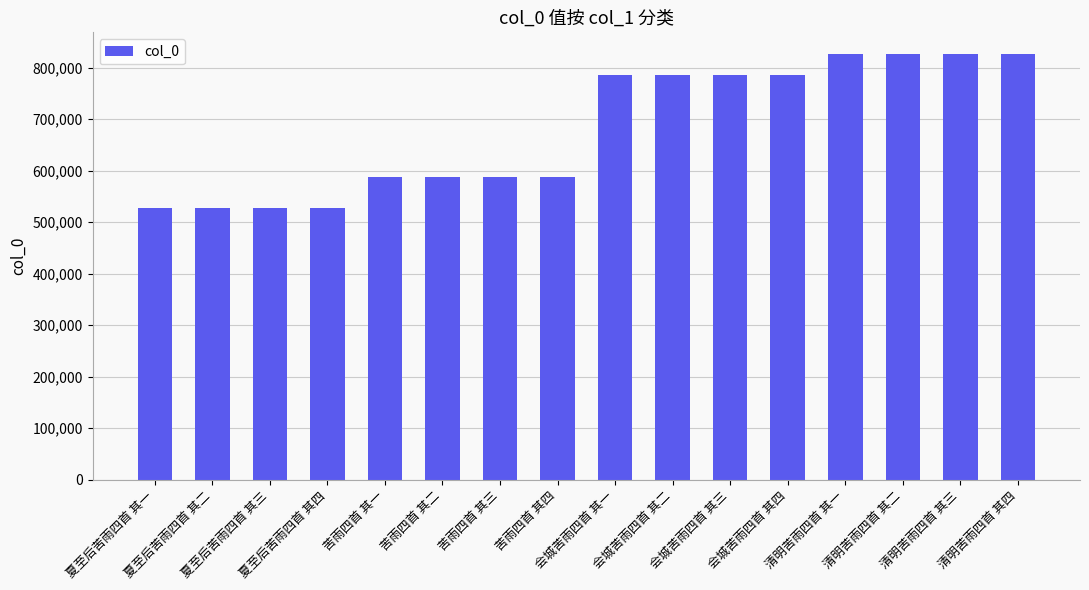

Count the number of categories in the chart.

16